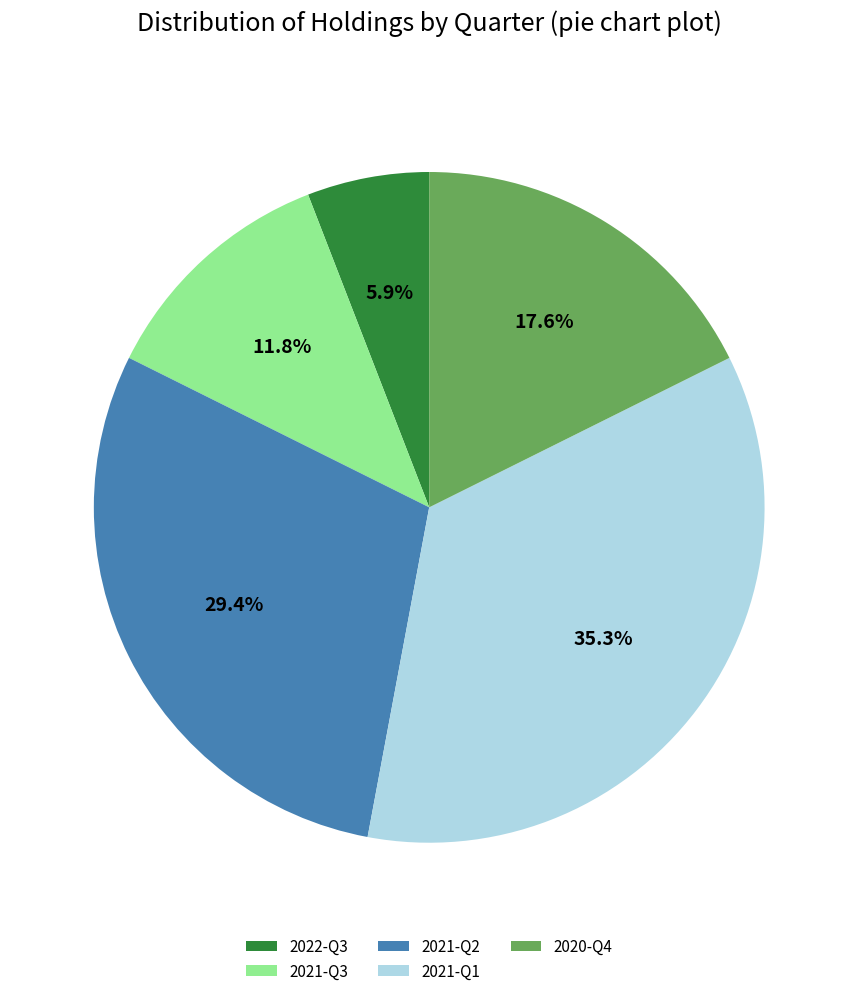

What is the ratio of the value at 2022-Q3 to the value at 2021-Q1?

0.2